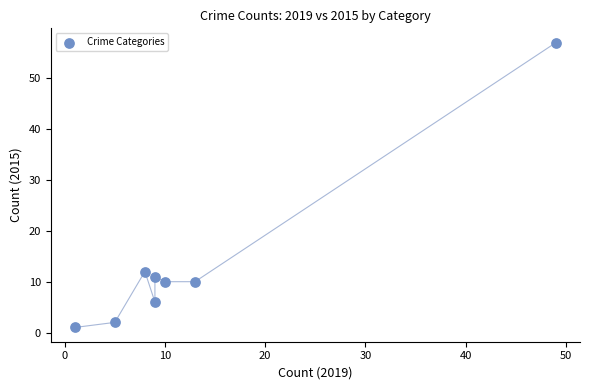

What Y value in the scatter plot is closest to 29?

12